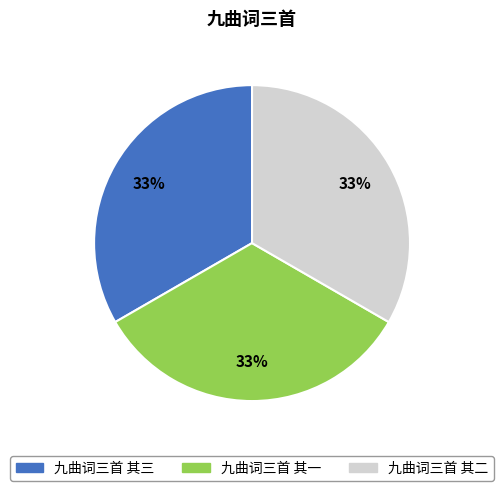

Do 九曲词三首 其一 and 九曲词三首 其三 together represent more than half of the pie?

Yes